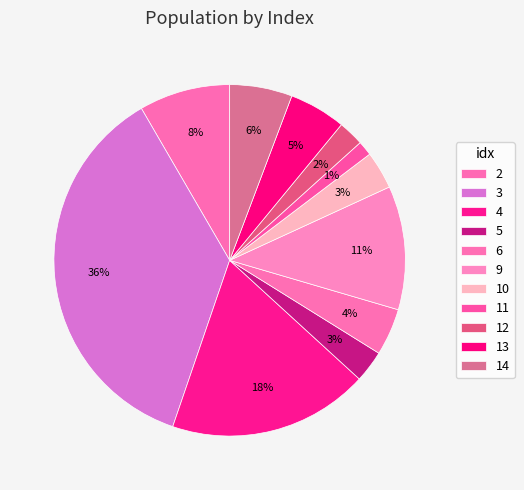

Is there a majority slice in this chart?

No